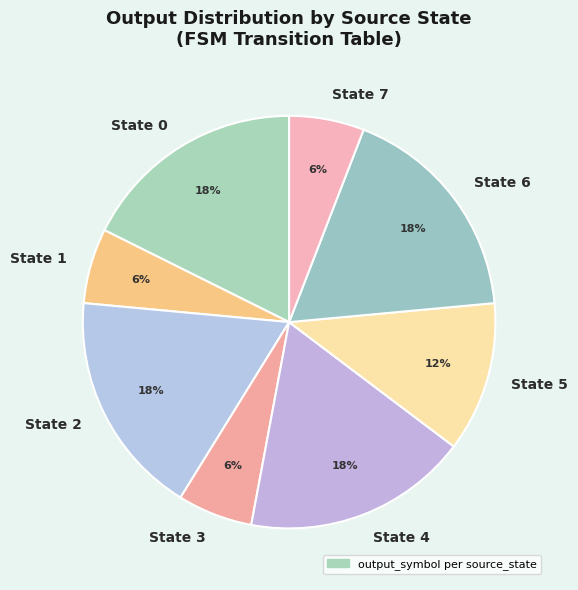

The State 7 slice represents 6% of the pie. True or false?

True